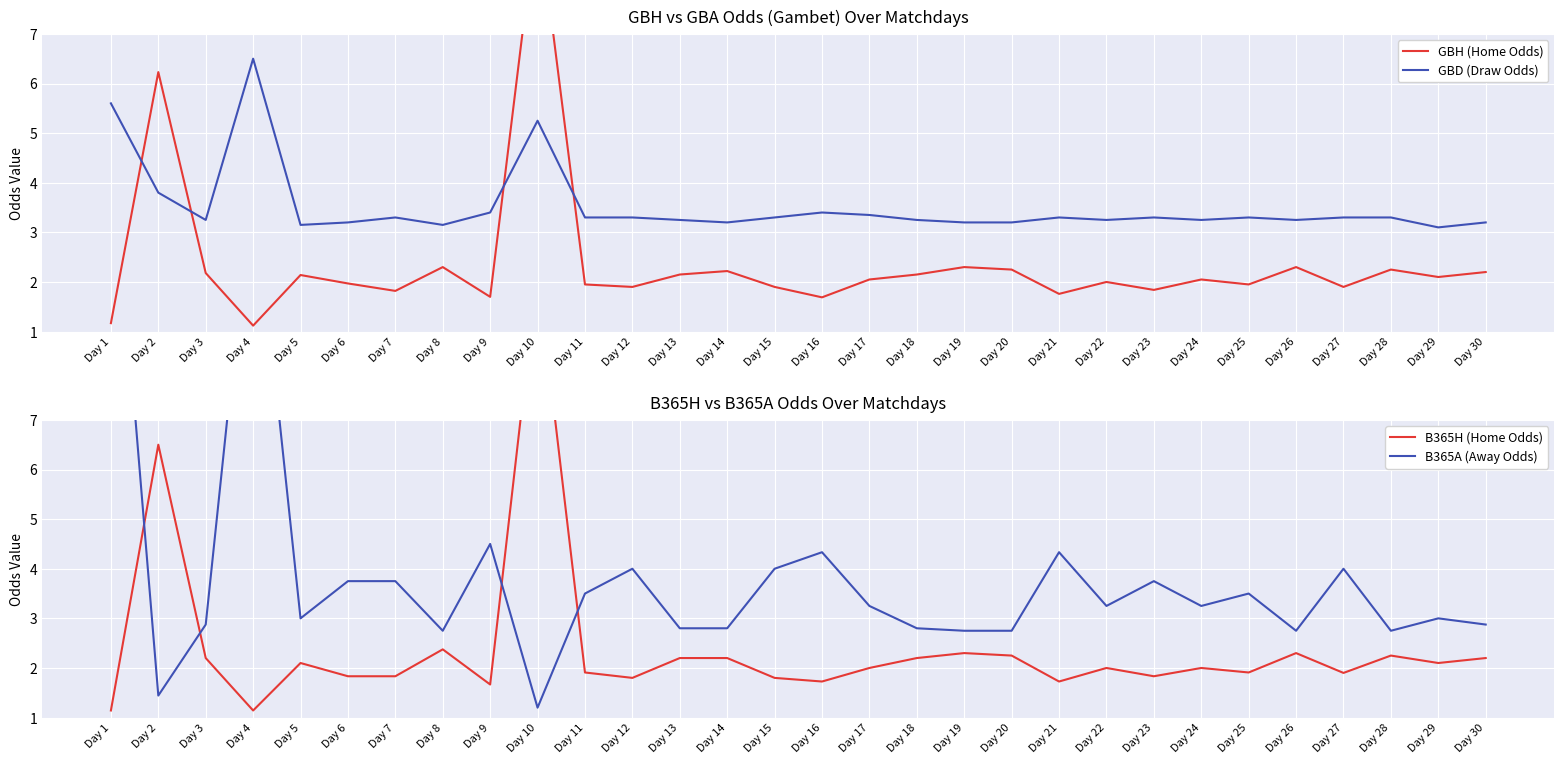

At which category is the sum across all series the highest?

Day 10